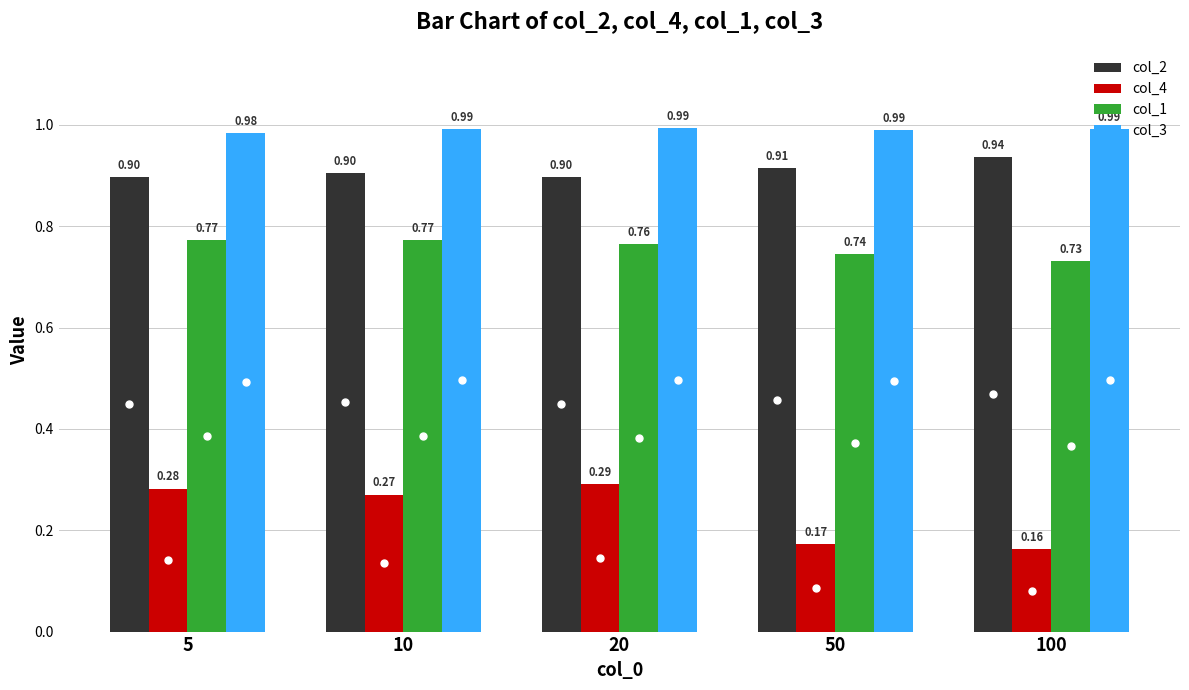

Are the bars horizontal?

No